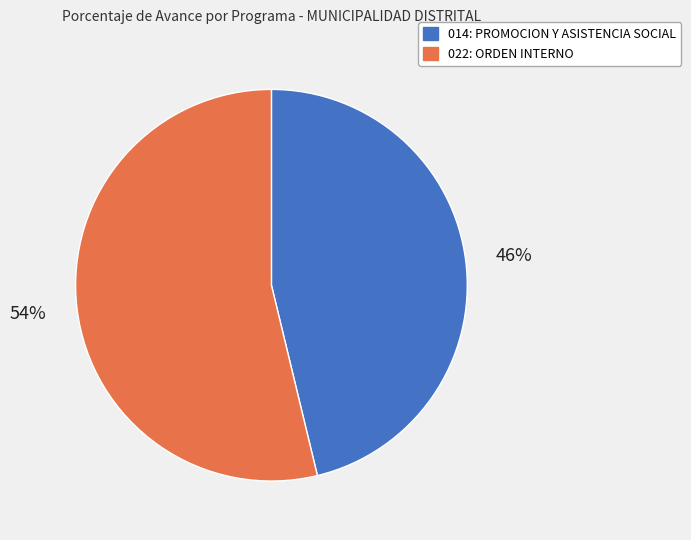

Which category has the smallest portion of the pie?

014: PROMOCION Y ASISTENCIA SOCIAL